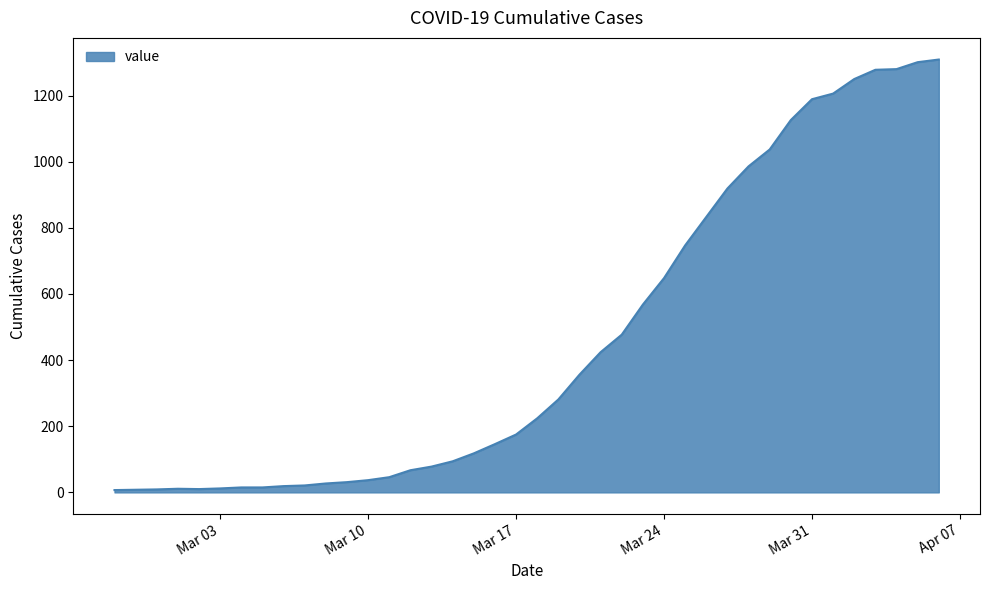

What is the difference between the maximum and minimum values?

1302